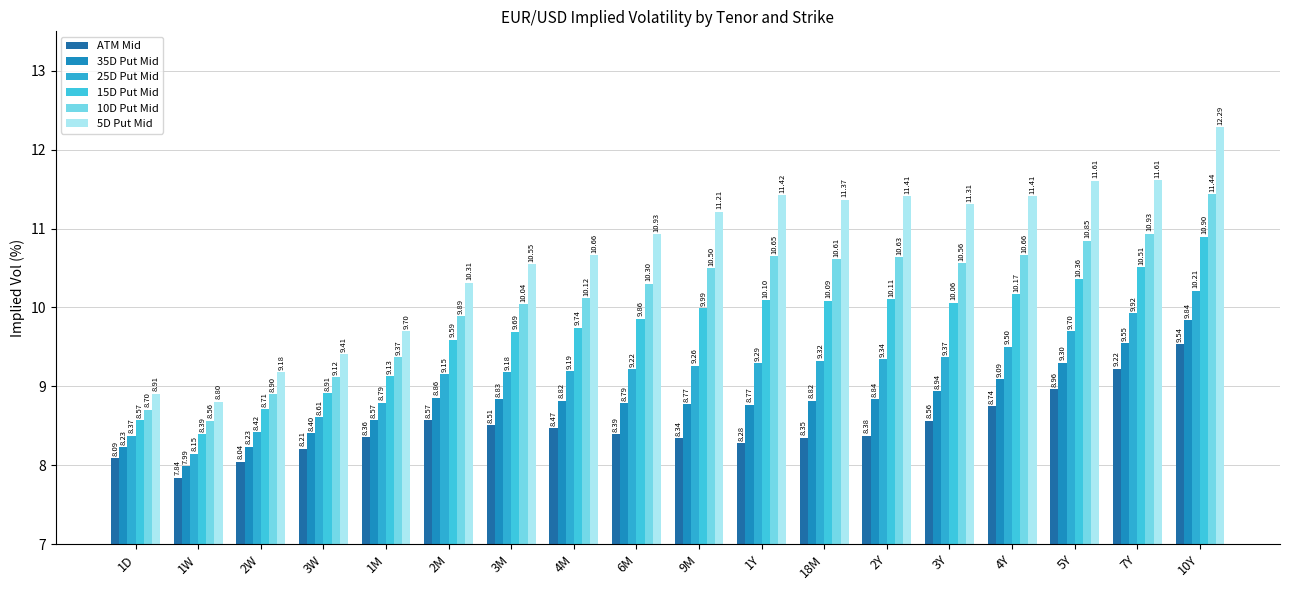

At how many categories does at least one series exceed 8?

18